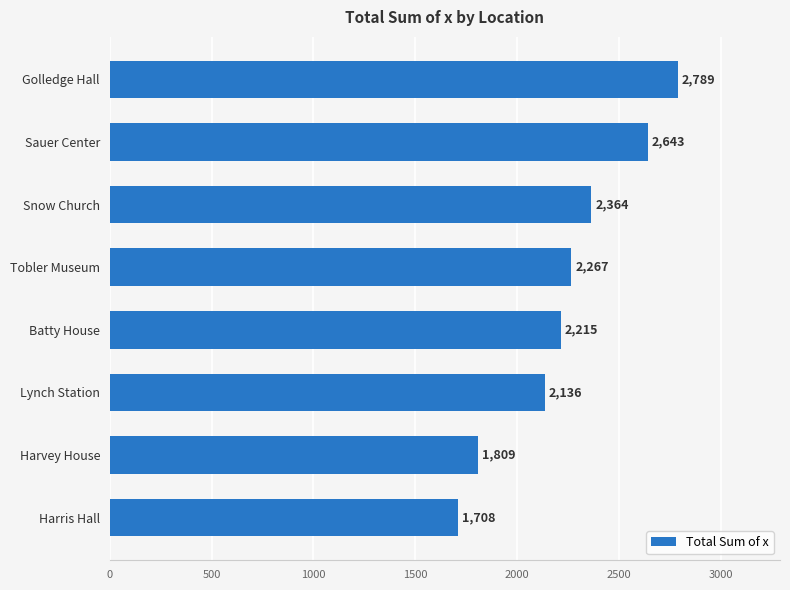

The value at Batty House is 2971. True or false?

False